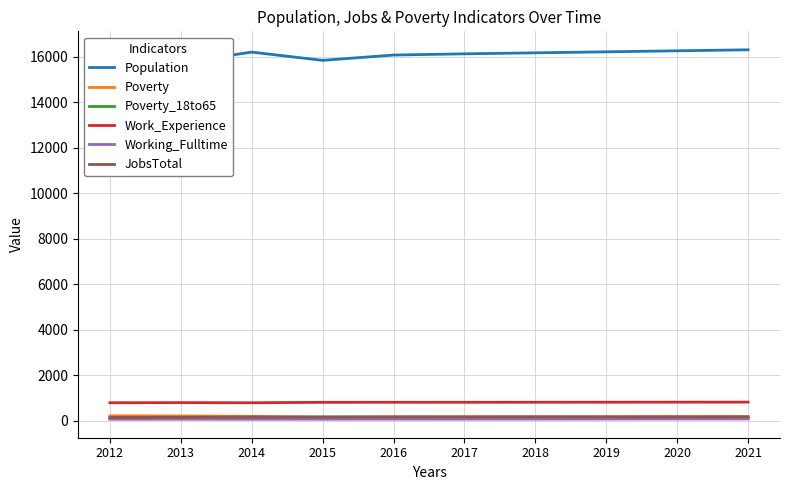

At which label does Working_Fulltime first exceed 70?

2018